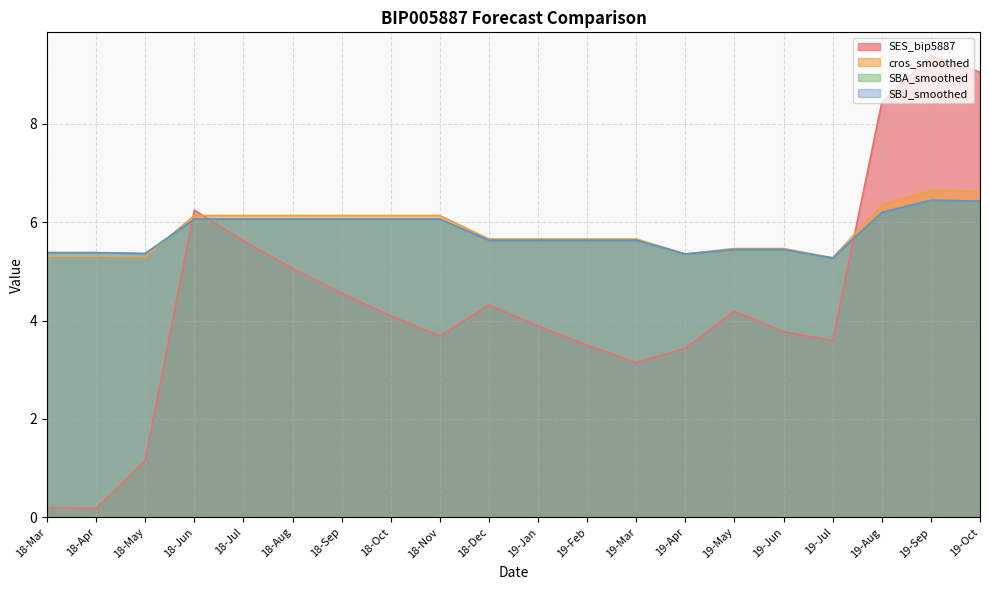

Is it true that SES_bip5887 equals 2.1 at 19-Jun?

False